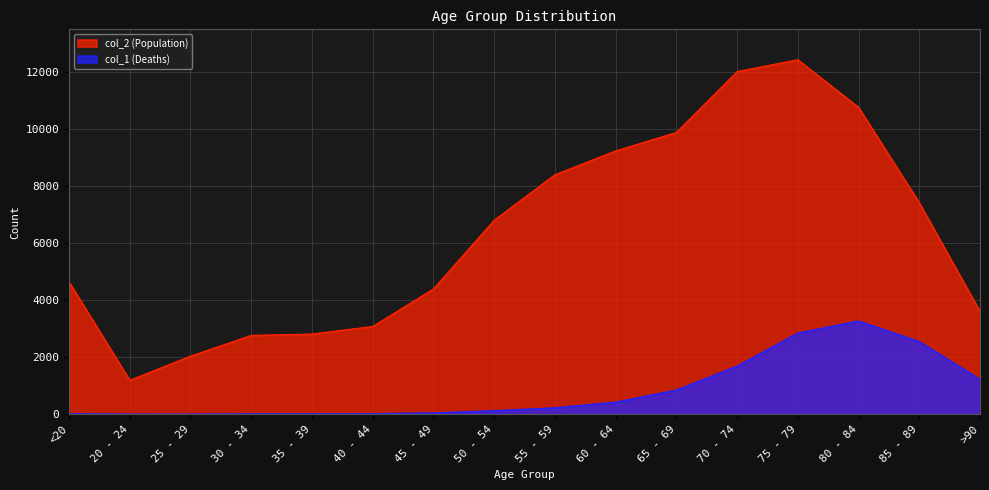

What position from the right is 65 - 69?

6